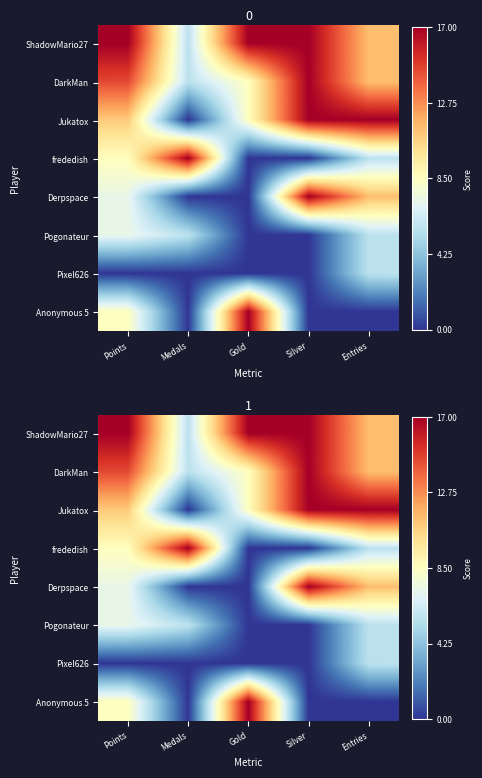

List the series in order of their peak value, highest first.

ShadowMario27, DarkMan, Jukatox, frededish, Derpspace, Anonymous 5, Pogonateur, Pixel626